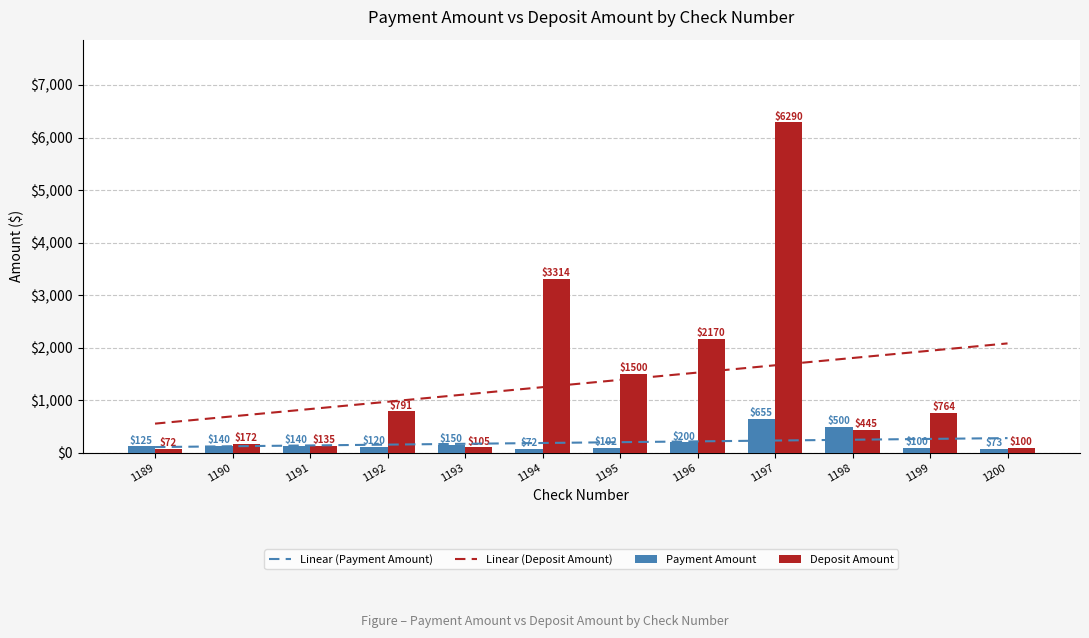

What is the sum of all Deposit Amount values?

15858.3